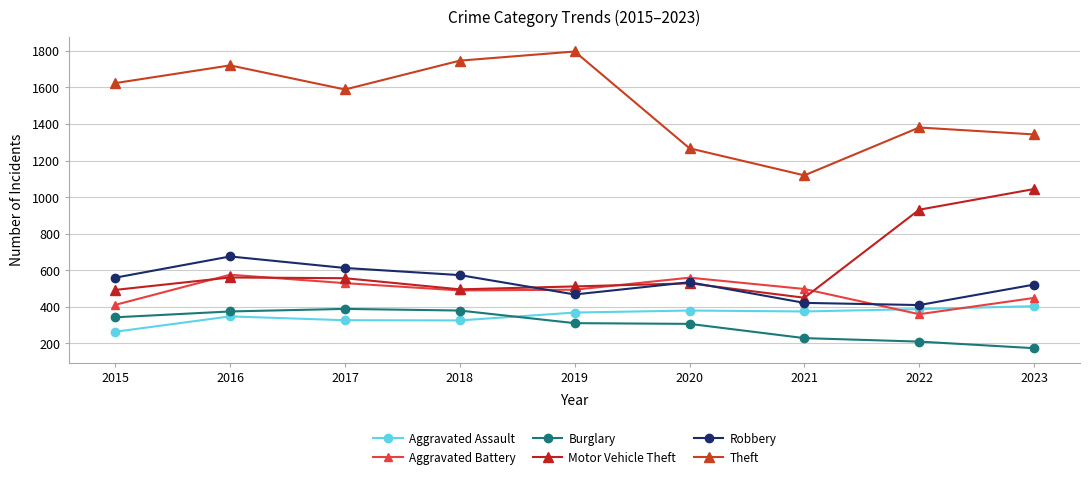

Where is the first local minimum for Theft?

2017